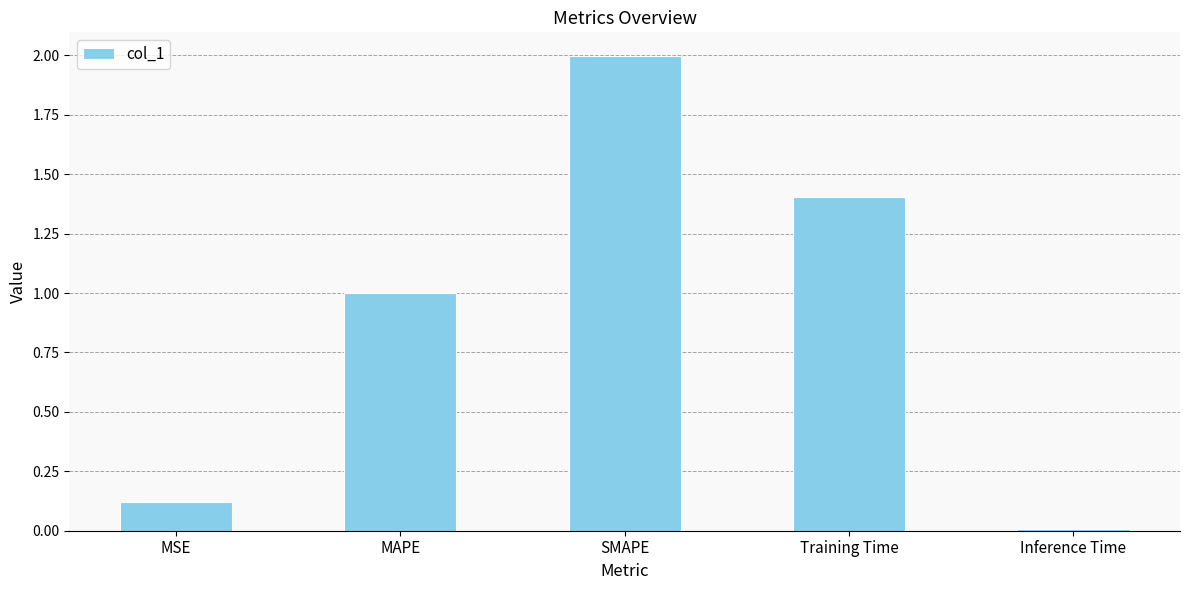

What is the ratio of the value at Training Time to the value at SMAPE?

0.7